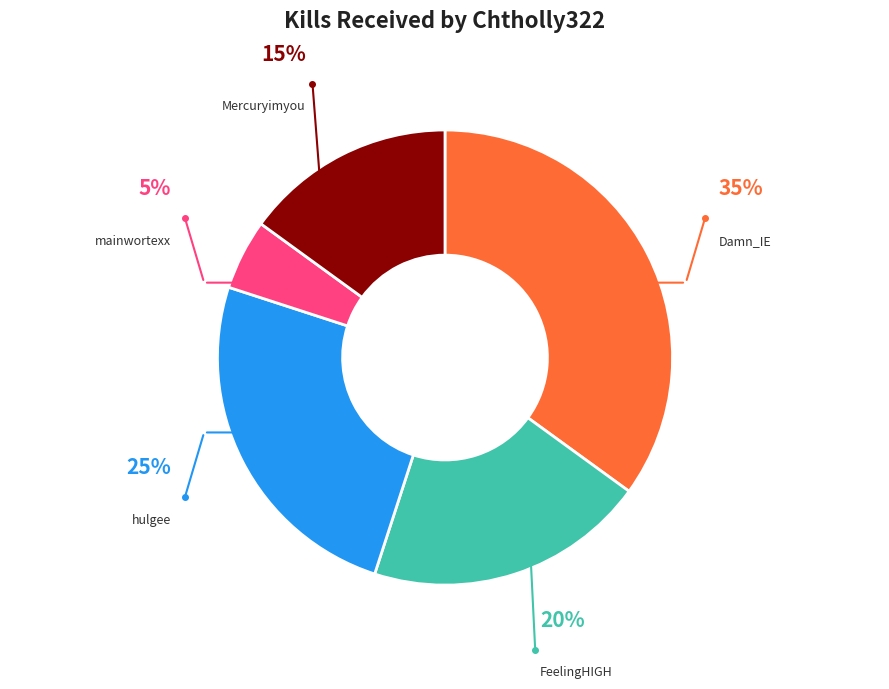

Does any single category account for the majority?

No